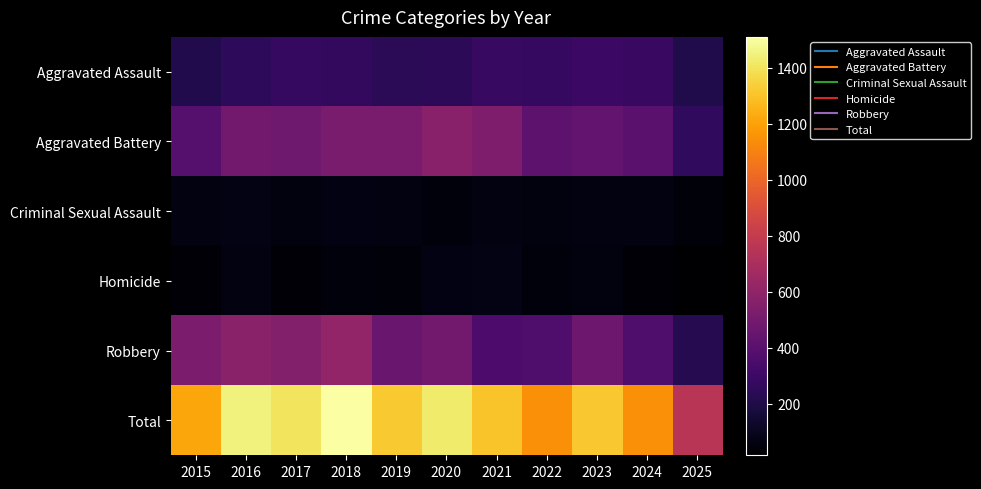

At 2018, list the series in order from largest to smallest.

Total, Robbery, Aggravated Battery, Aggravated Assault, Criminal Sexual Assault, Homicide